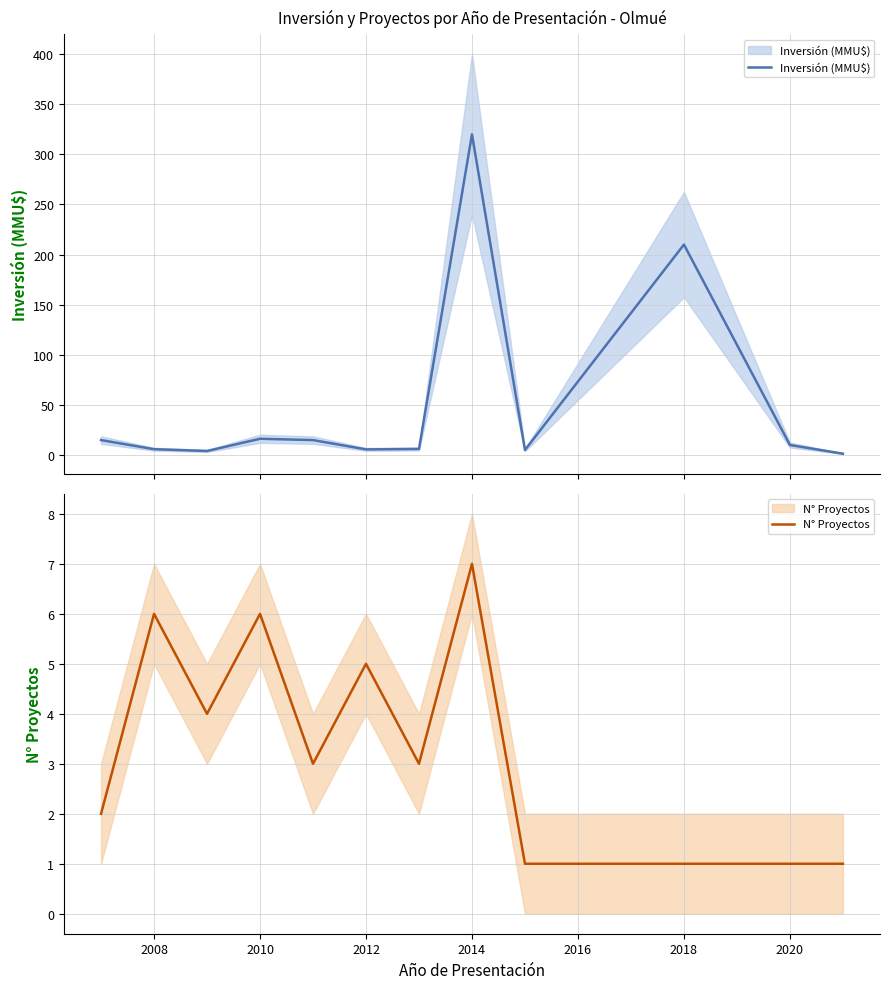

Reading left to right, what are all the values shown in this chart?

Inversión (MMU$): 14.9	5.8	4.0	16.2	14.9	5.6	6.0	320.0	5.0	210.0	10.0	1.3
N° Proyectos: 2.0	6.0	4.0	6.0	3.0	5.0	3.0	7.0	1.0	1.0	1.0	1.0